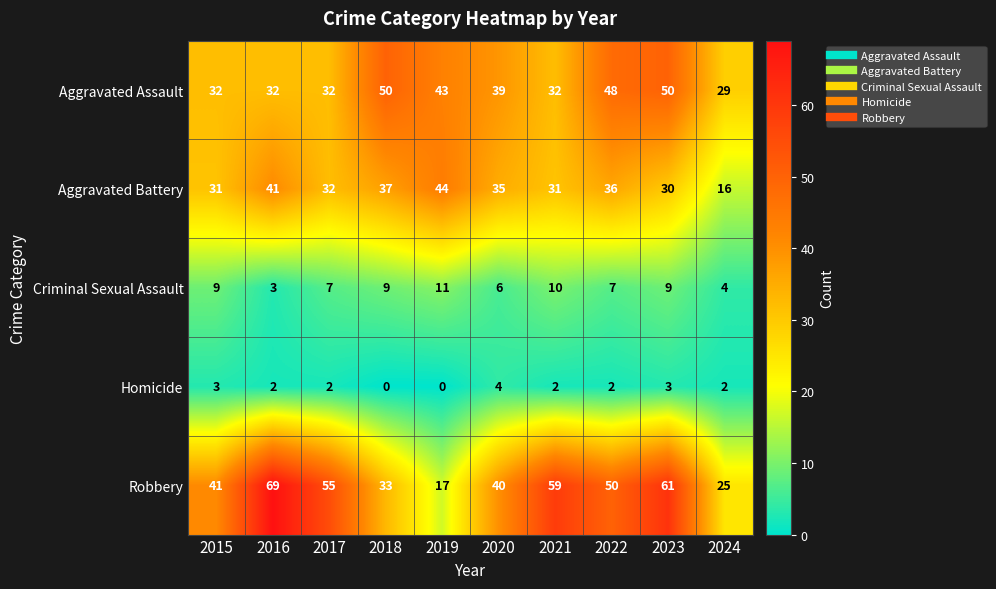

How many positive values does the Homicide series have?

8